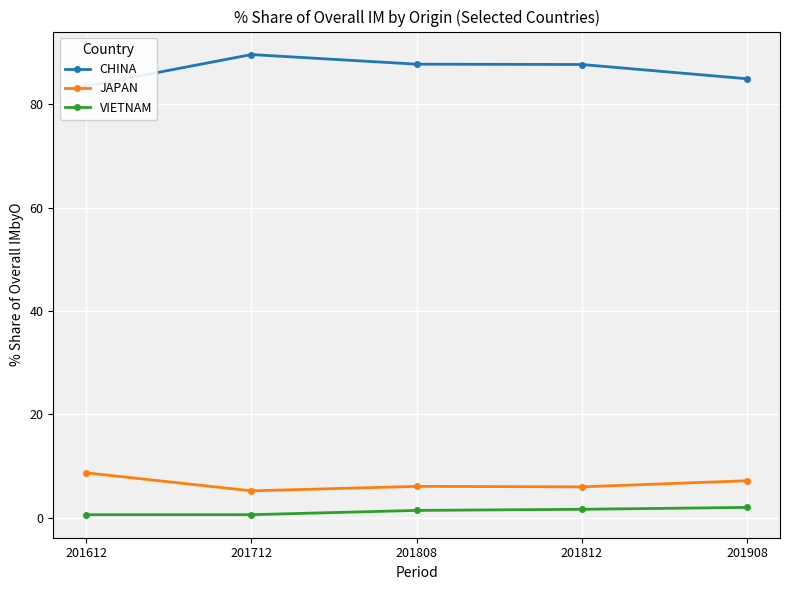

What is the value of the JAPAN point at the 4th from the left?

6.0